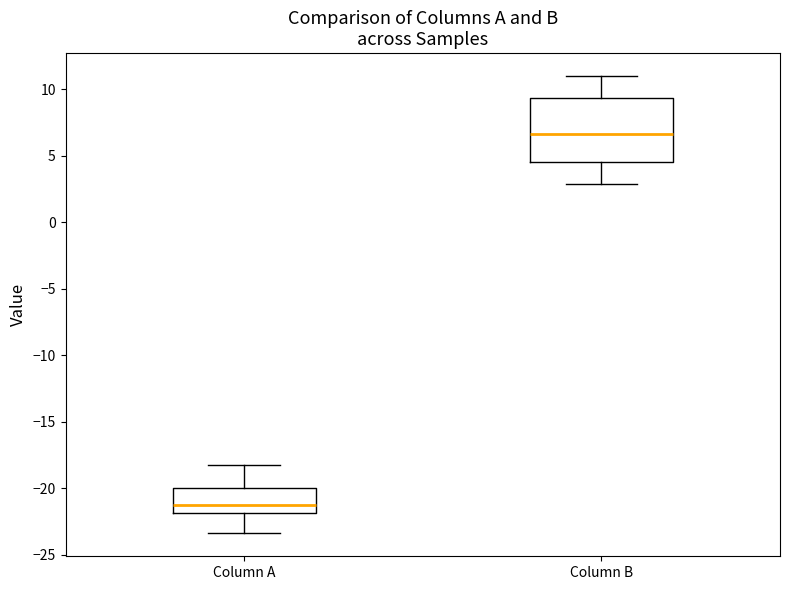

Reading left to right, read every box against the y-axis: the position of its median line, the range the box covers, and the ends of its whiskers. The values are not printed on the chart, so give them approximately, as read against the axis.

Column A: median -21.0, box -22.0 to -20.0, whiskers -23.5 to -18.0
Column B: median 6.5, box 4.5 to 9.5, whiskers 3.0 to 11.0